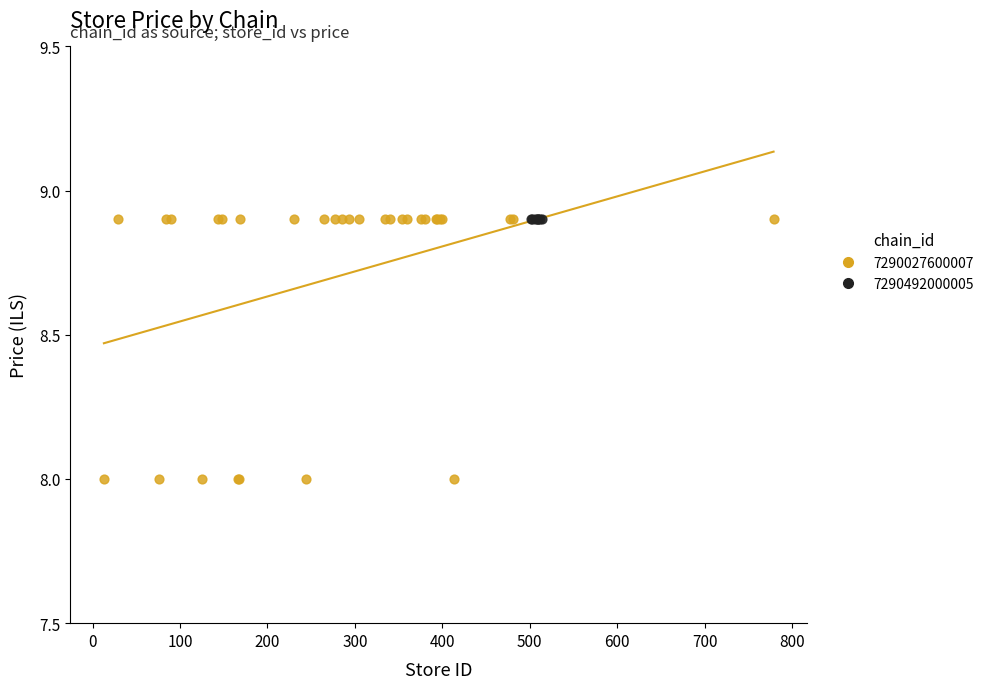

Which series contains the lowest Y value?

7290027600007